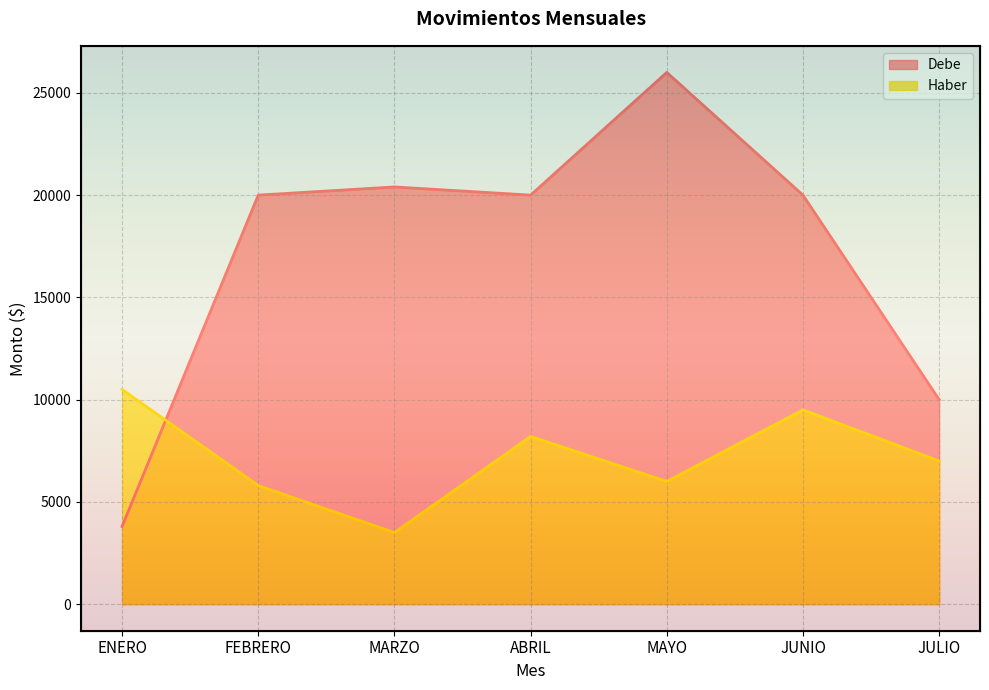

List the series in order of their peak value, highest first.

Debe, Haber